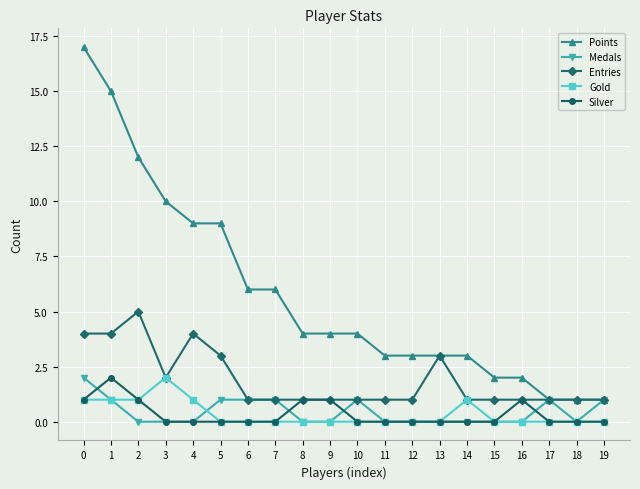

True or false: Points and Silver cross at least once.

False